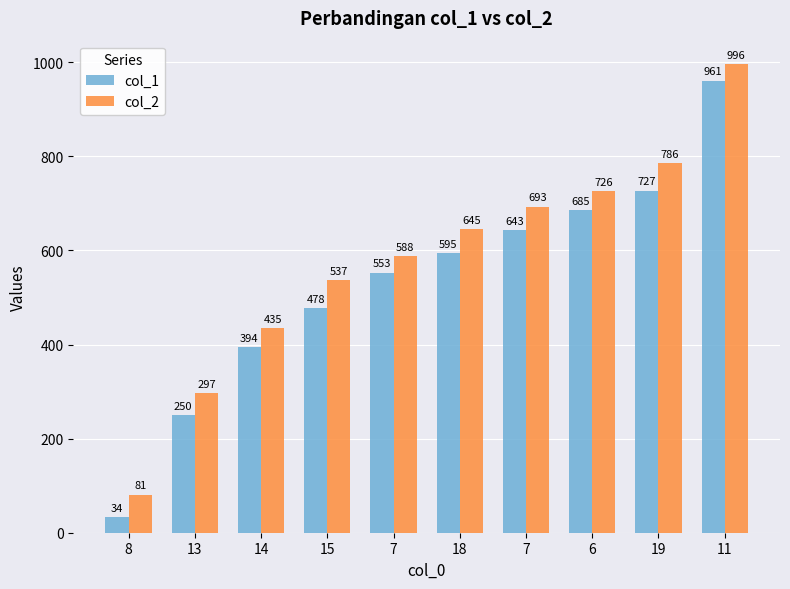

Reading left to right, what are all the values shown in this chart?

col_1: 34	250	394	478	553	595	643	685	727	961
col_2: 81	297	435	537	588	645	693	726	786	996